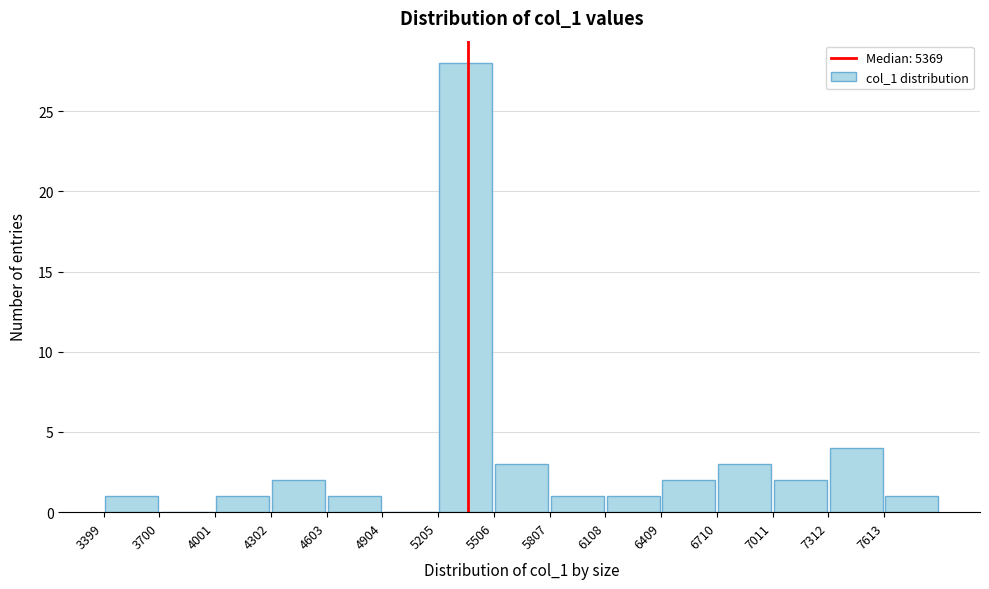

Reading left to right, list every bar in this chart as the range it spans on the x-axis followed by its height. Neither the bar edges nor the heights are printed on the chart, so give them approximately, as read against the axes.

3400 to 3700: 1
3700 to 4000: 0
4000 to 4300: 1
4300 to 4600: 2
4600 to 4900: 1
4900 to 5200: 0
5200 to 5500: 28
5500 to 5800: 3
5800 to 6100: 1
6100 to 6400: 1
6400 to 6700: 2
6700 to 7000: 3
7000 to 7300: 2
7300 to 7600: 4
7600 to 7900: 1